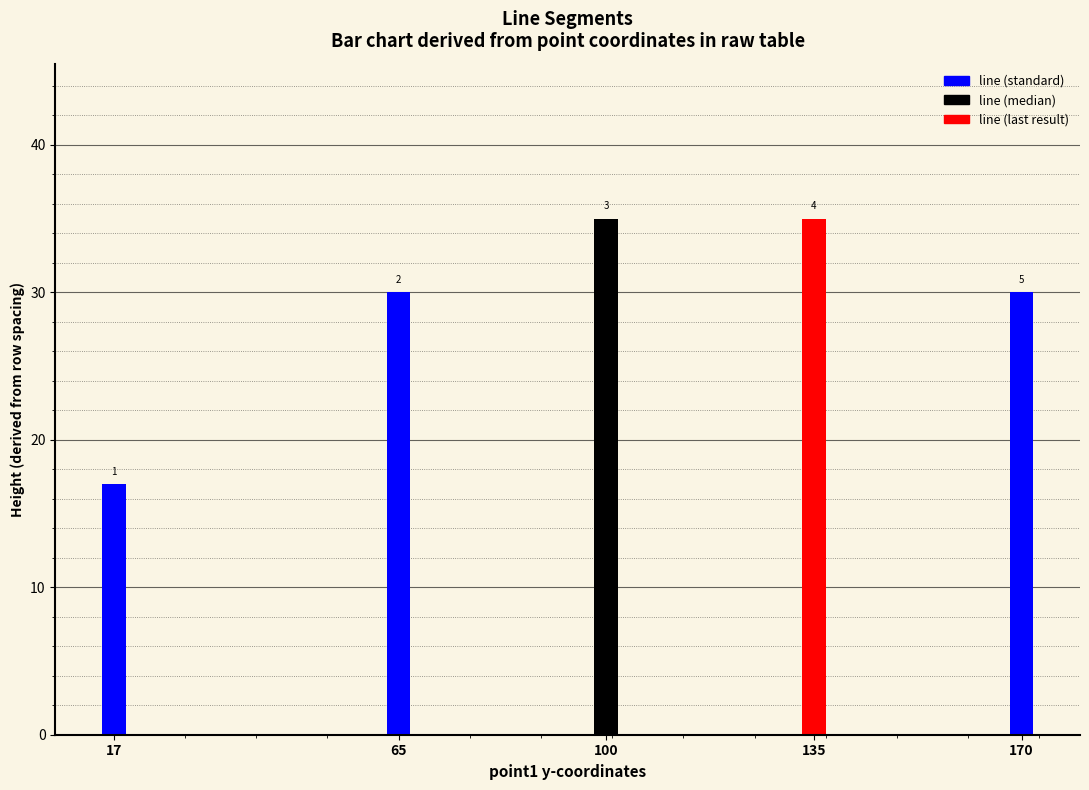

How many bars are there in total?

5